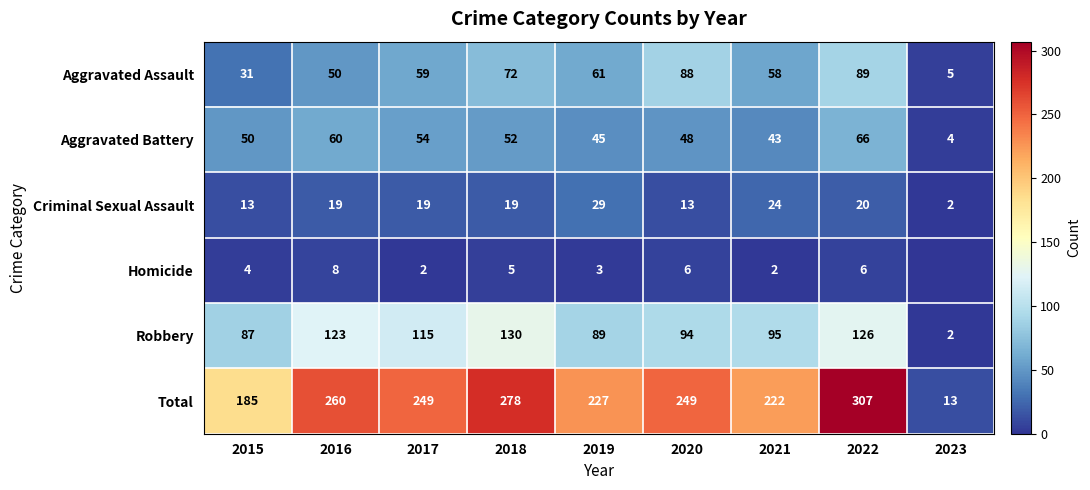

The value of Aggravated Assault at 2021 is 97. True or false?

False